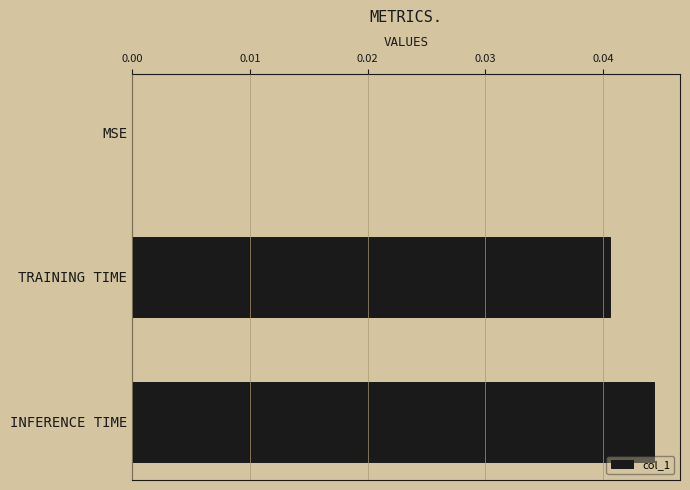

Is it true that the value at INFERENCE TIME is 0.1?

False